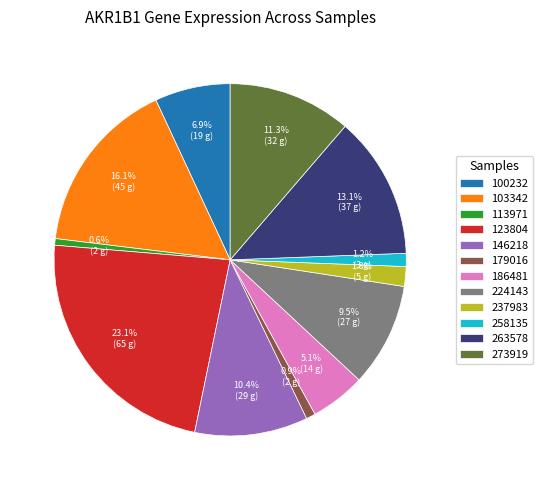

Which category has the biggest portion of the pie?

123804